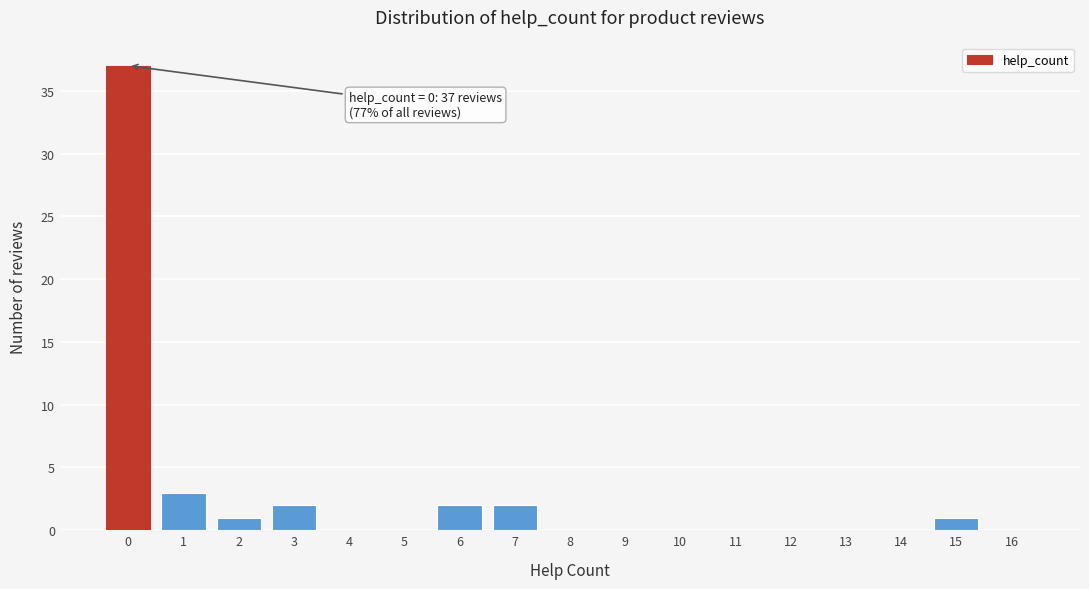

Reading left to right, transcribe all the data shown in this chart.

0=37	1=3	2=1	3=2	4=0	5=0	6=2	7=2	8=0	9=0	10=0	11=0	12=0	13=0	14=0	15=1	16=0